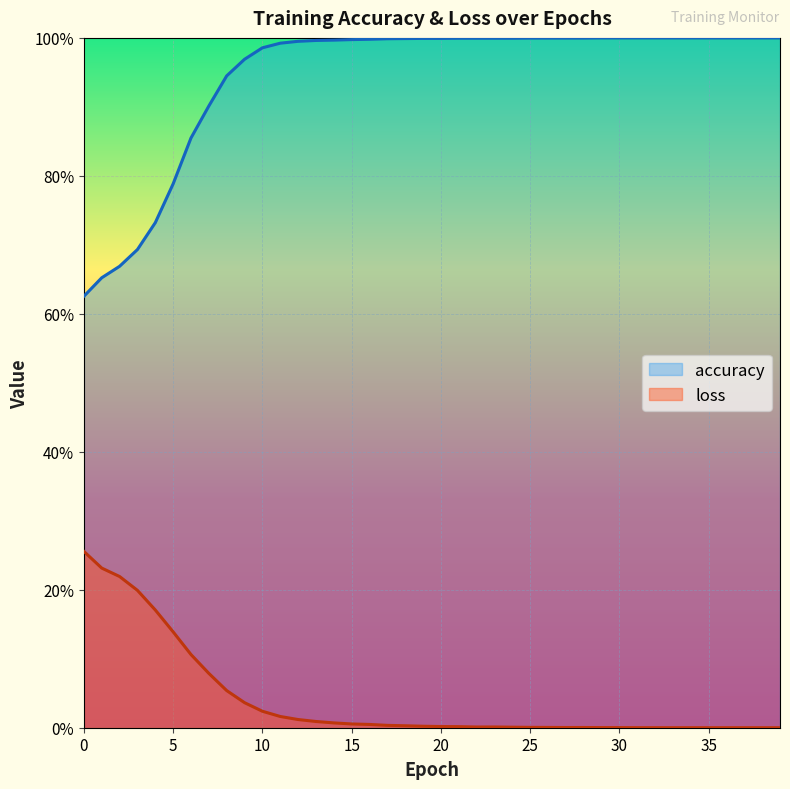

What are all the series names shown in the legend?

accuracy, loss